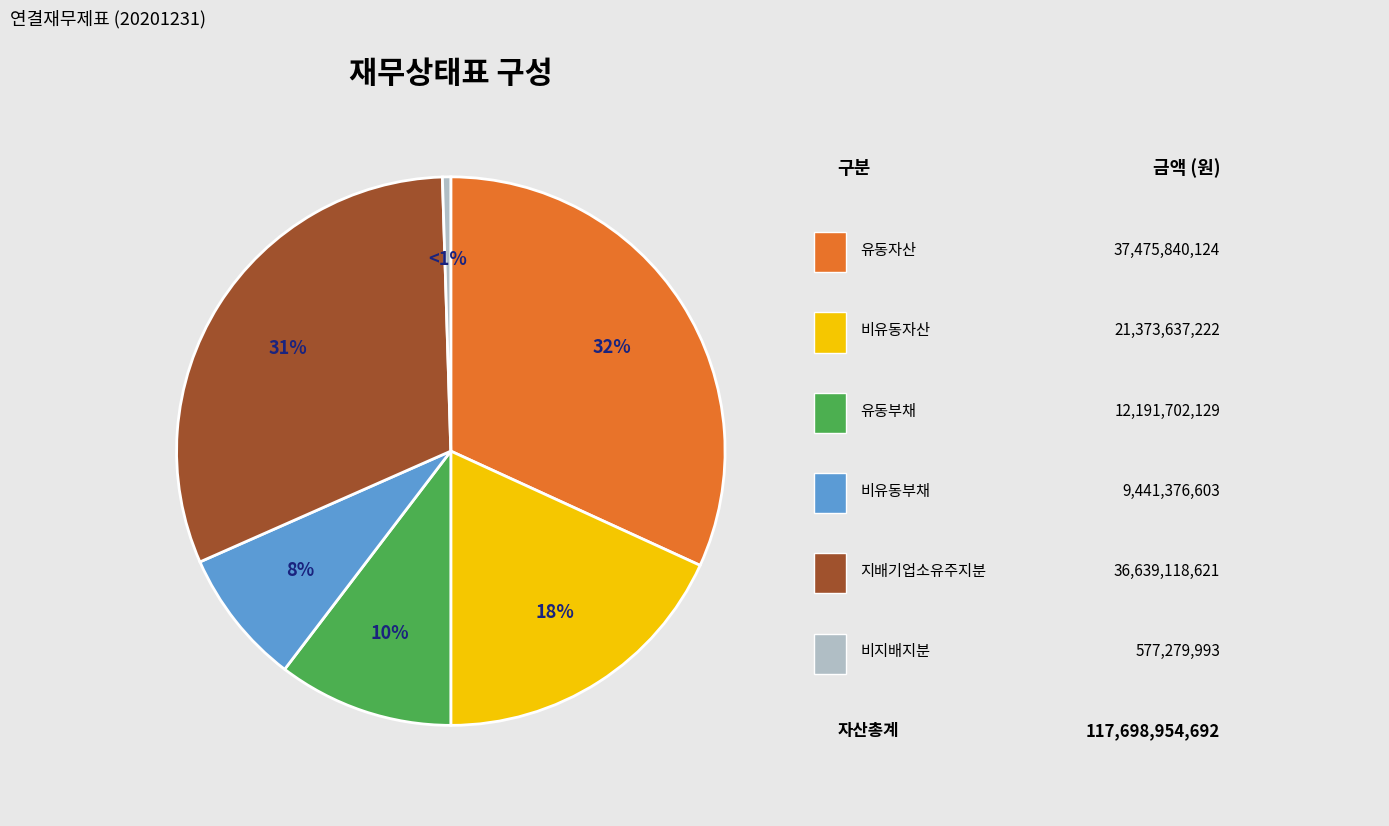

Does any single category account for the majority?

No